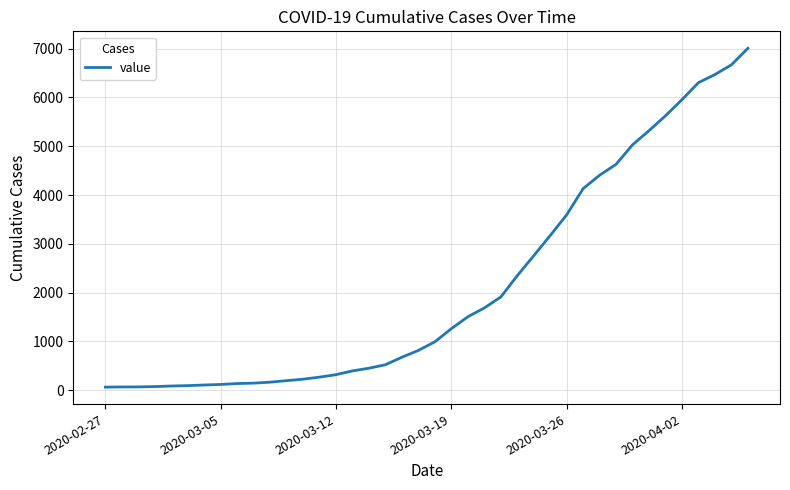

What is the maximum value shown in the chart?

7005